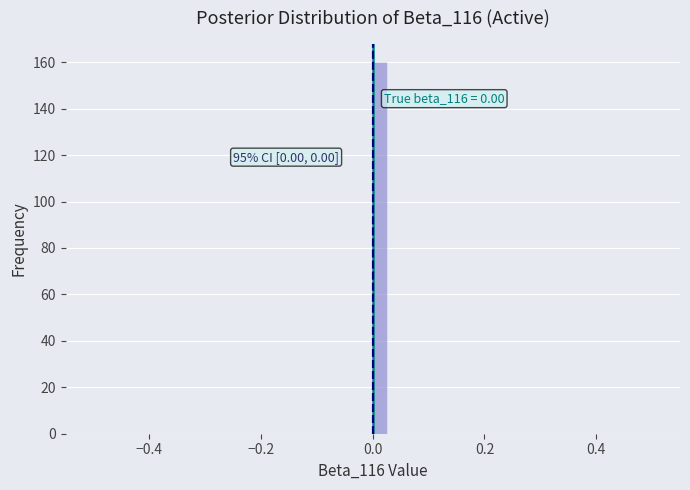

Around what value on the x-axis is the tallest bar? Give the approximate position of its centre, as read against the axis.

0.02